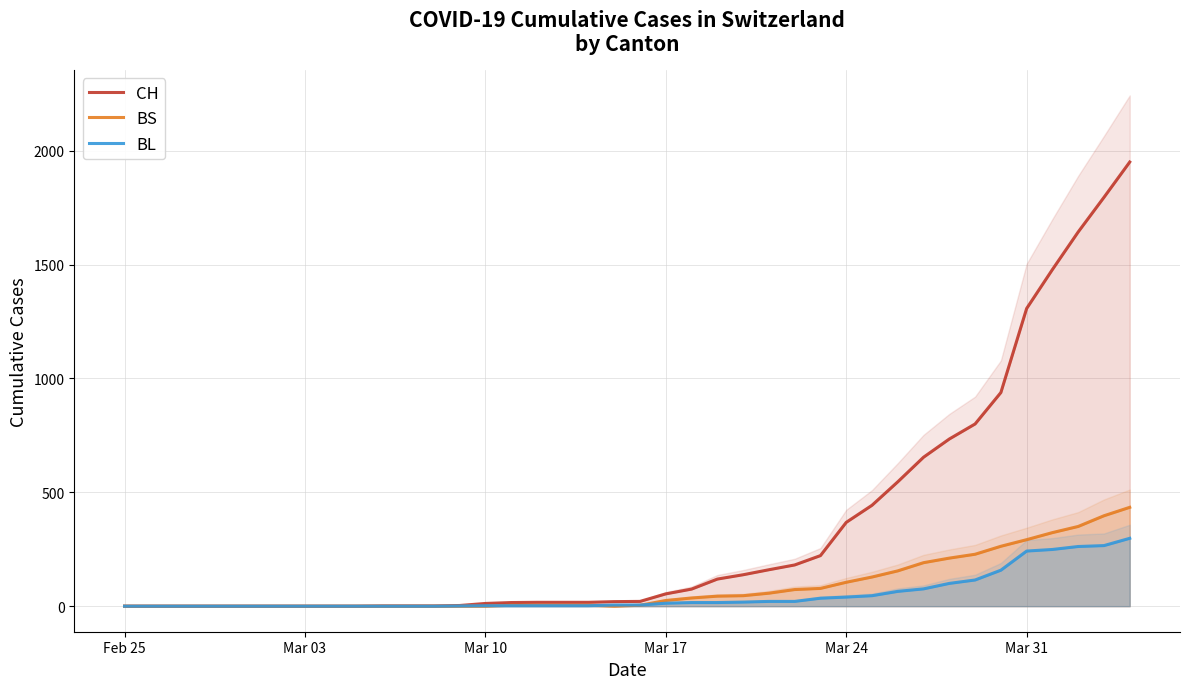

How many lines are shown in the chart?

3